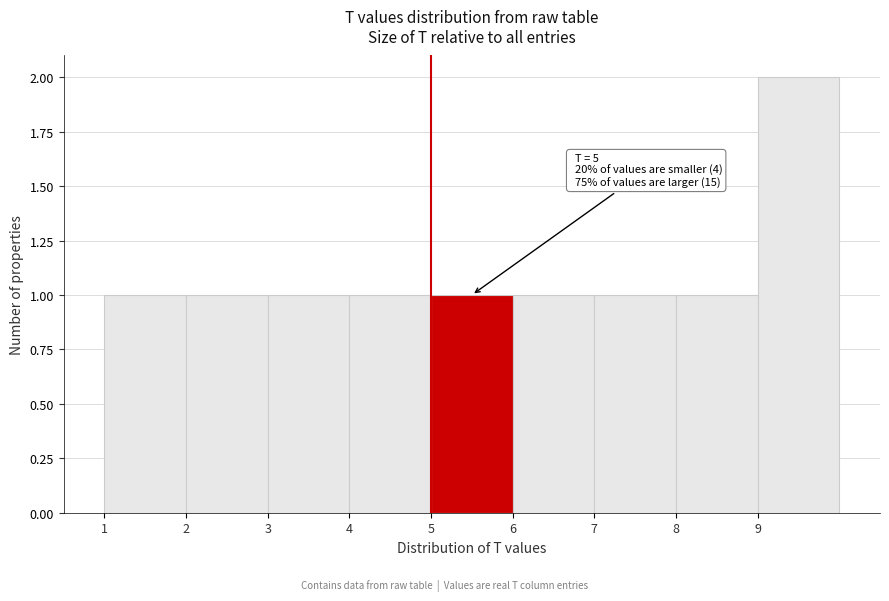

Which range on the x-axis has the tallest bar?

9 to 10